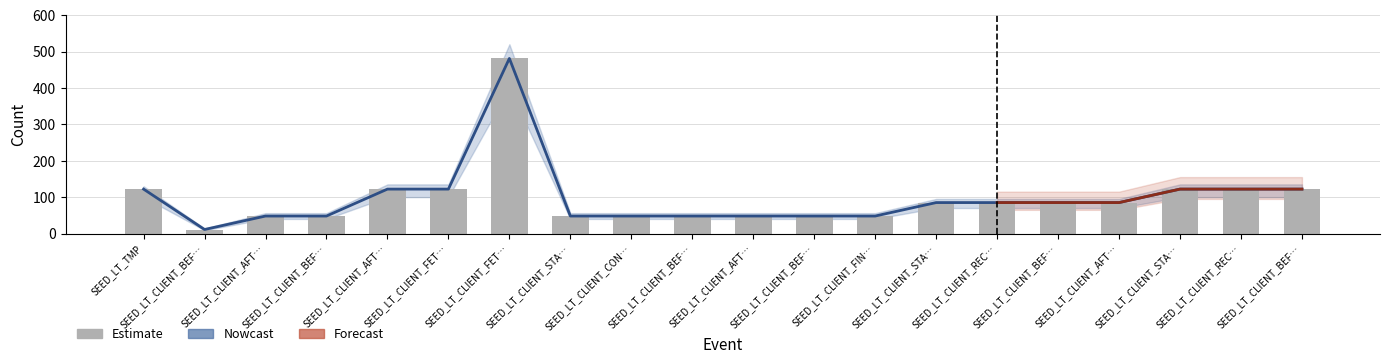

What is the maximum value for Nowcast?

481